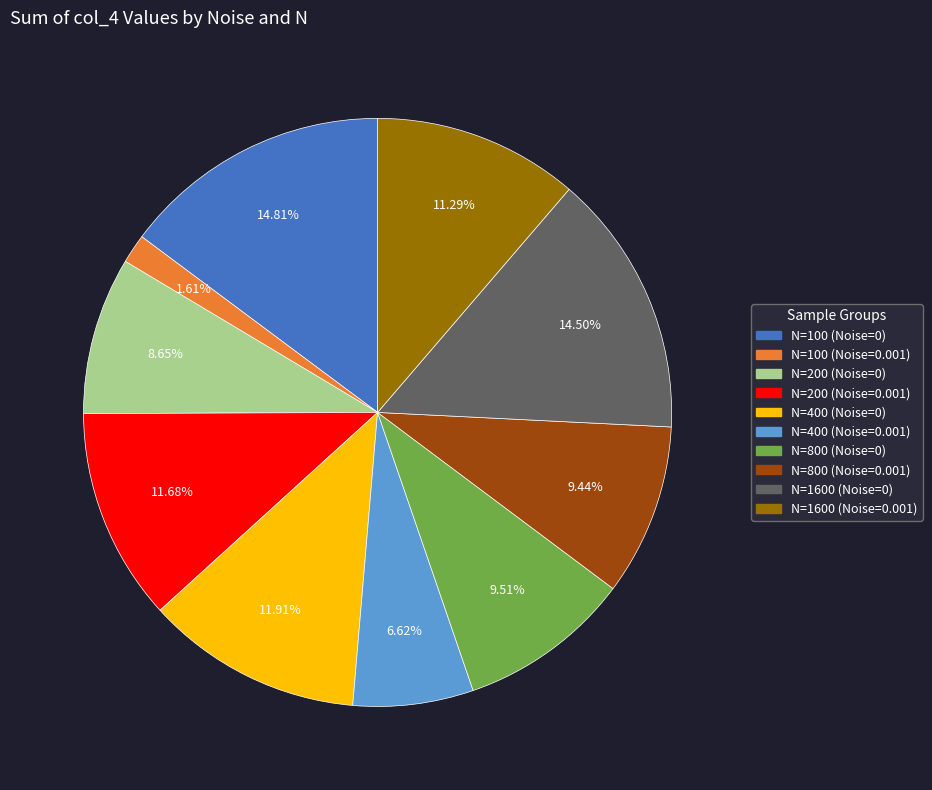

Is there a majority slice in this chart?

No